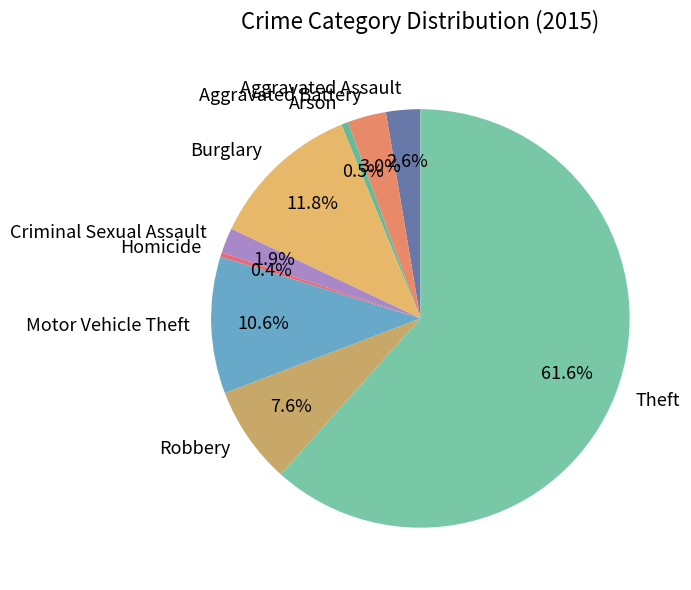

To the nearest percent, what portion does Motor Vehicle Theft represent?

11%